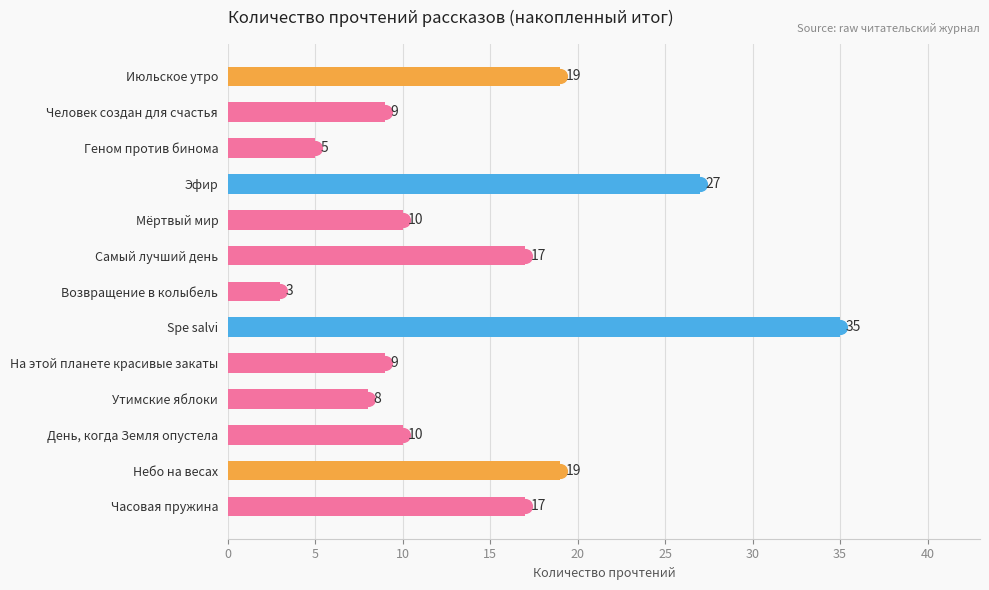

Which label corresponds to the largest value in the chart?

Spe salvi